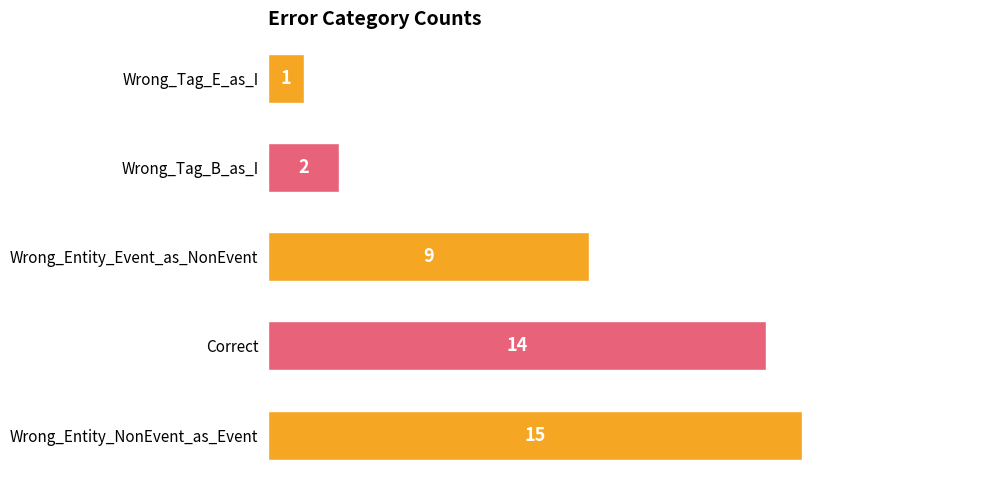

True or false: the data shows 2 at Wrong_Tag_B_as_I.

True